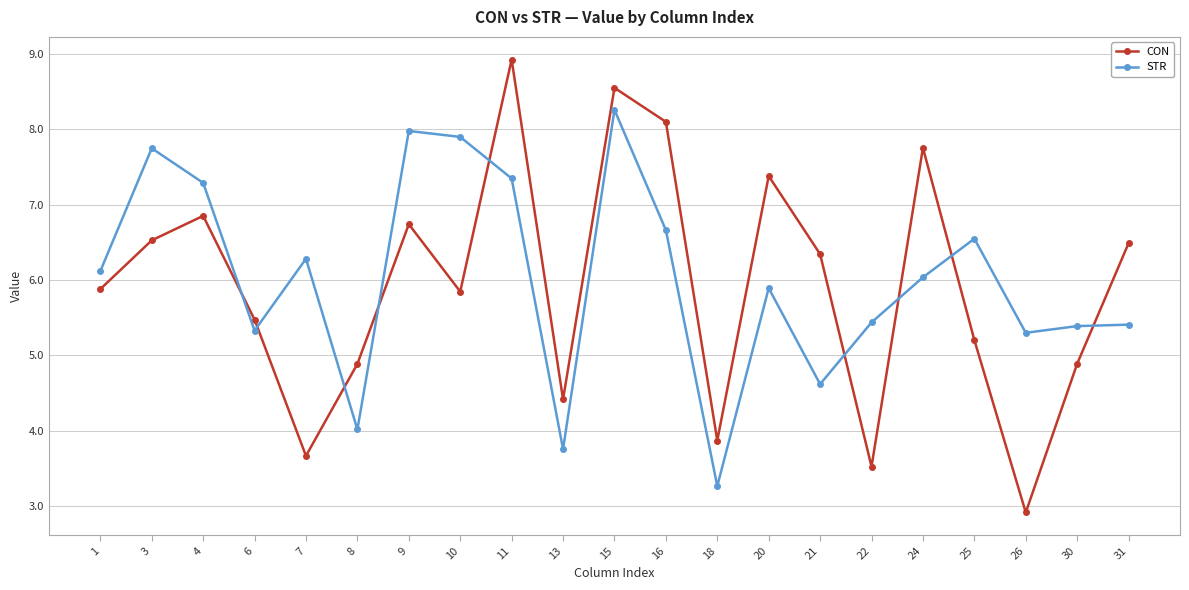

Rank the series at 13 from highest to lowest value.

CON, STR